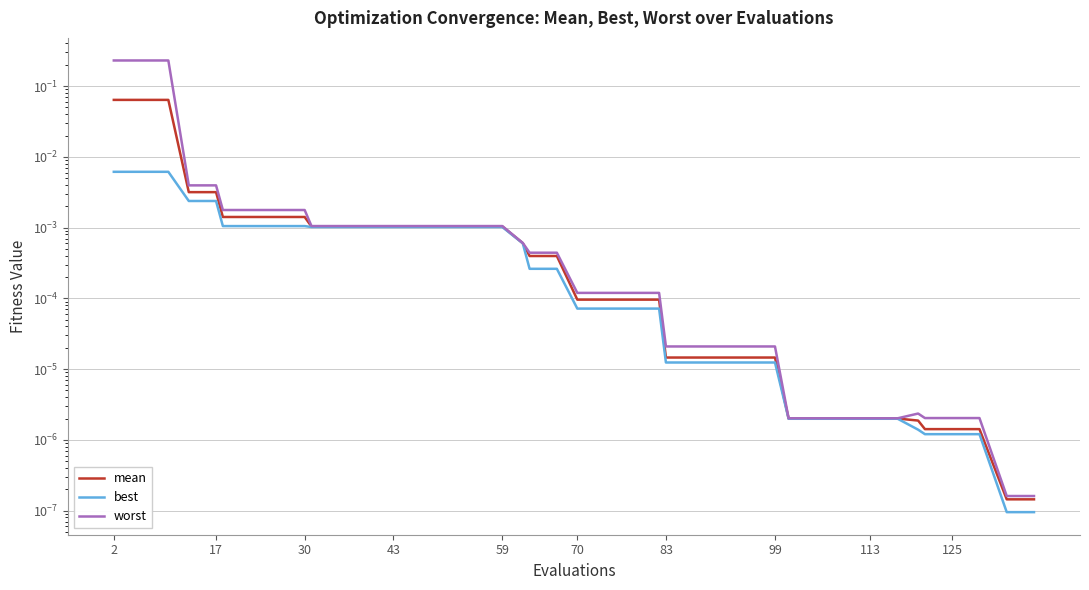

Which label corresponds to the largest value in the chart?

2